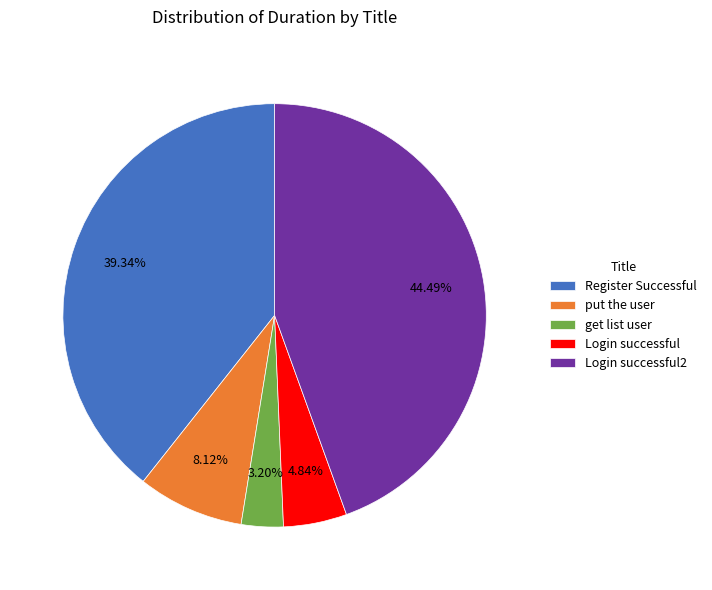

To the nearest percent, what percentage of the pie is get list user?

3%